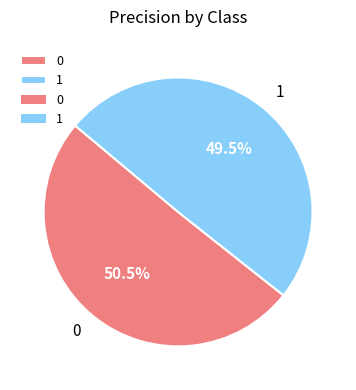

Does 1 account for over 50% of the chart?

No